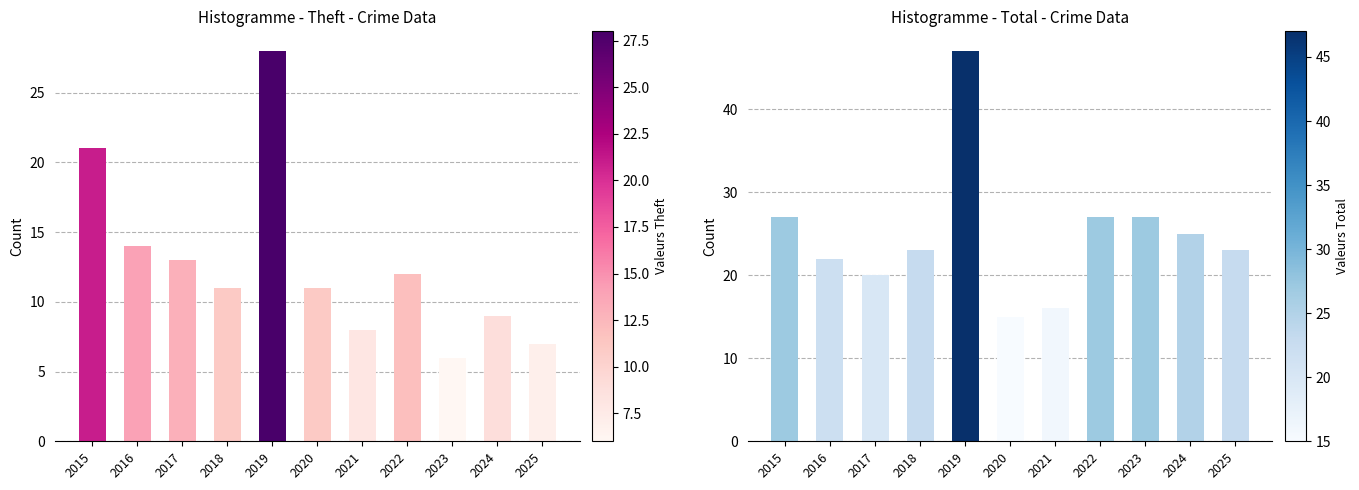

What is the greatest value displayed?

47